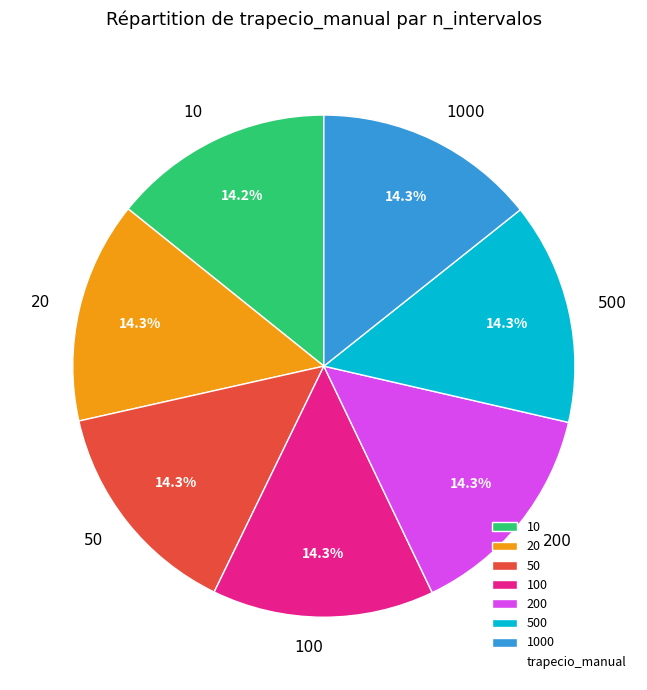

The 500 slice represents 14% of the pie. True or false?

True